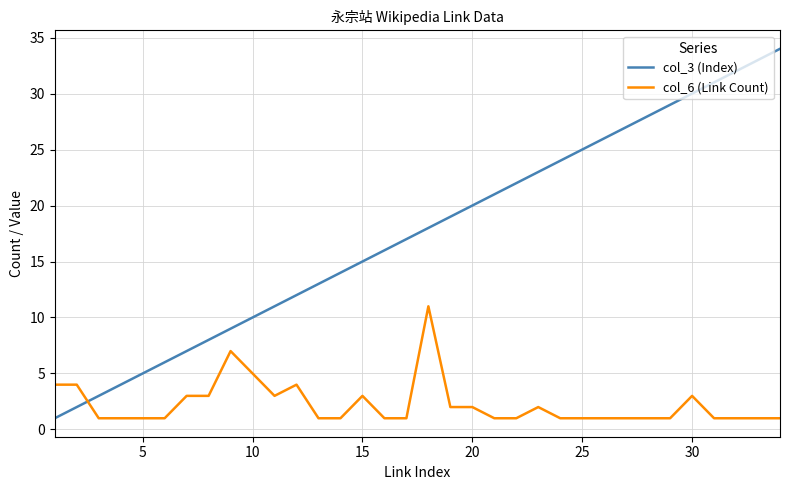

Rank the series by their average value, from highest to lowest.

col_3 (Index), col_6 (Link Count)